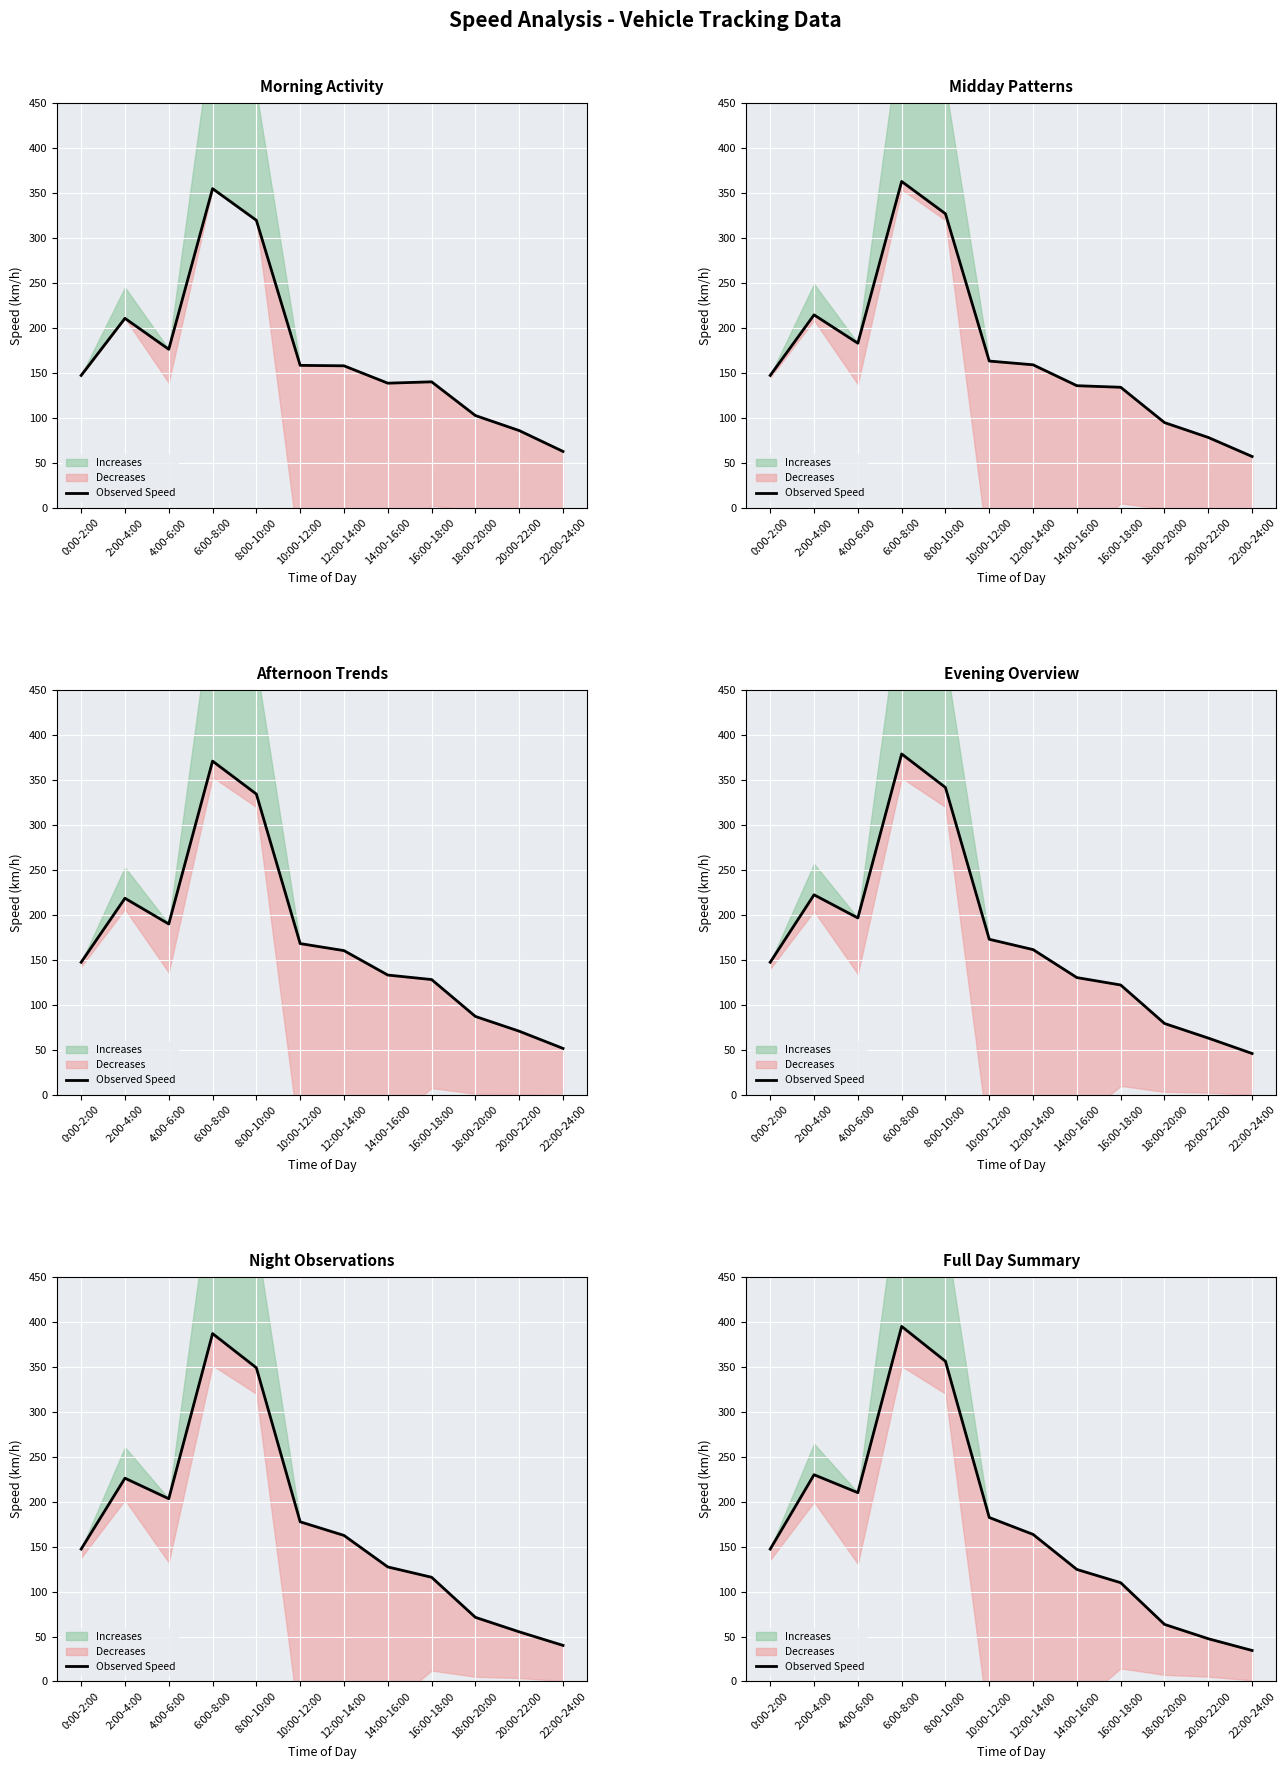

Is it true that the value at 16:00-18:00 is 109.8?

True